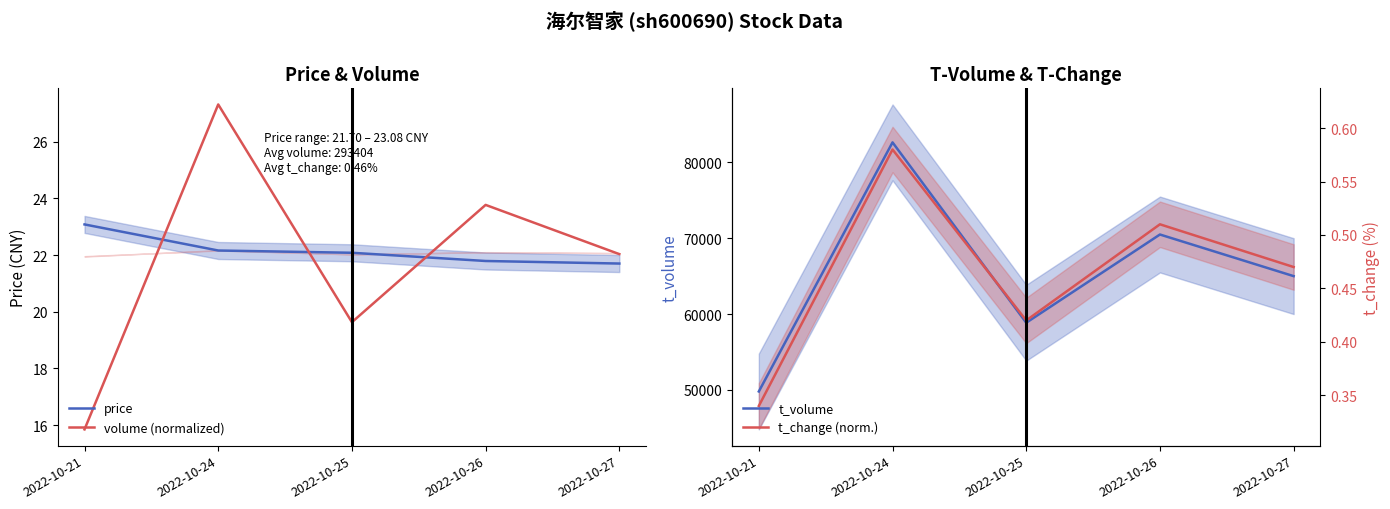

Which label corresponds to the largest value in the chart?

2022-10-24